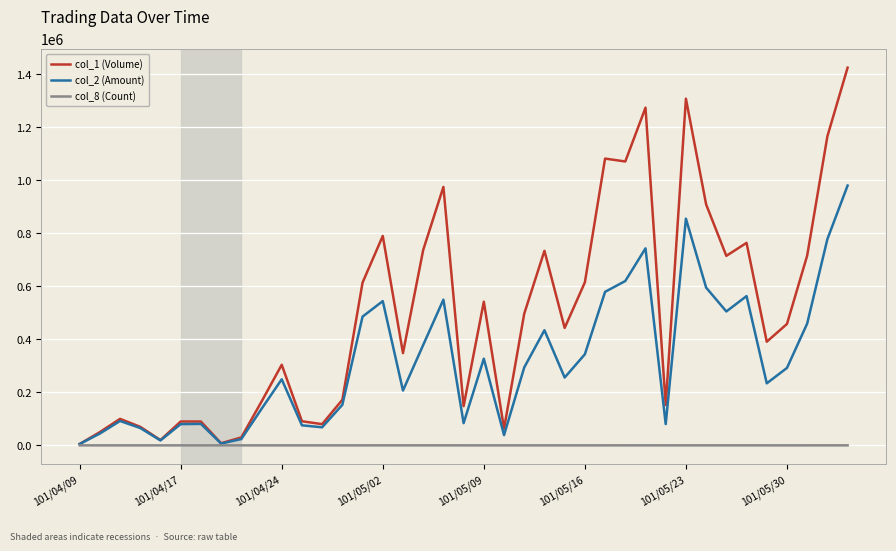

What is the difference between the maximum and minimum values in the col_1 (Volume) series?

1420000